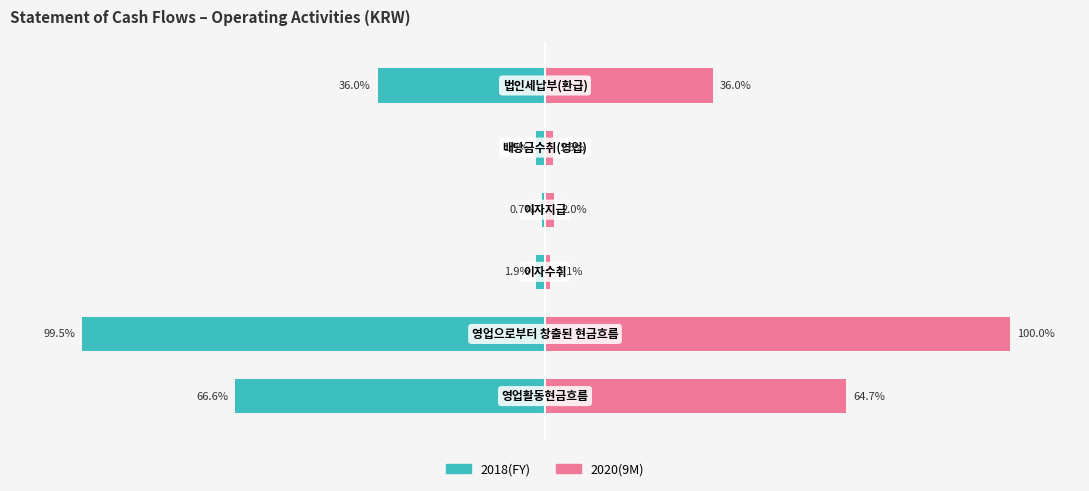

Is it true that 2020(9M) equals 1.1 at 2?

True